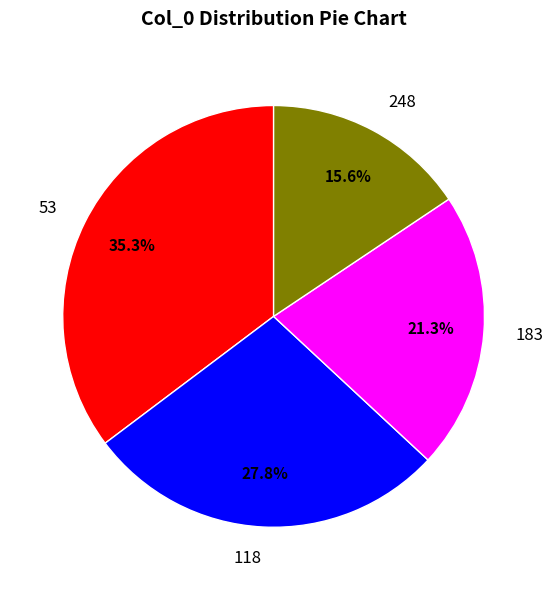

Combined, what portion of the pie is 118 and 183?

49.1%